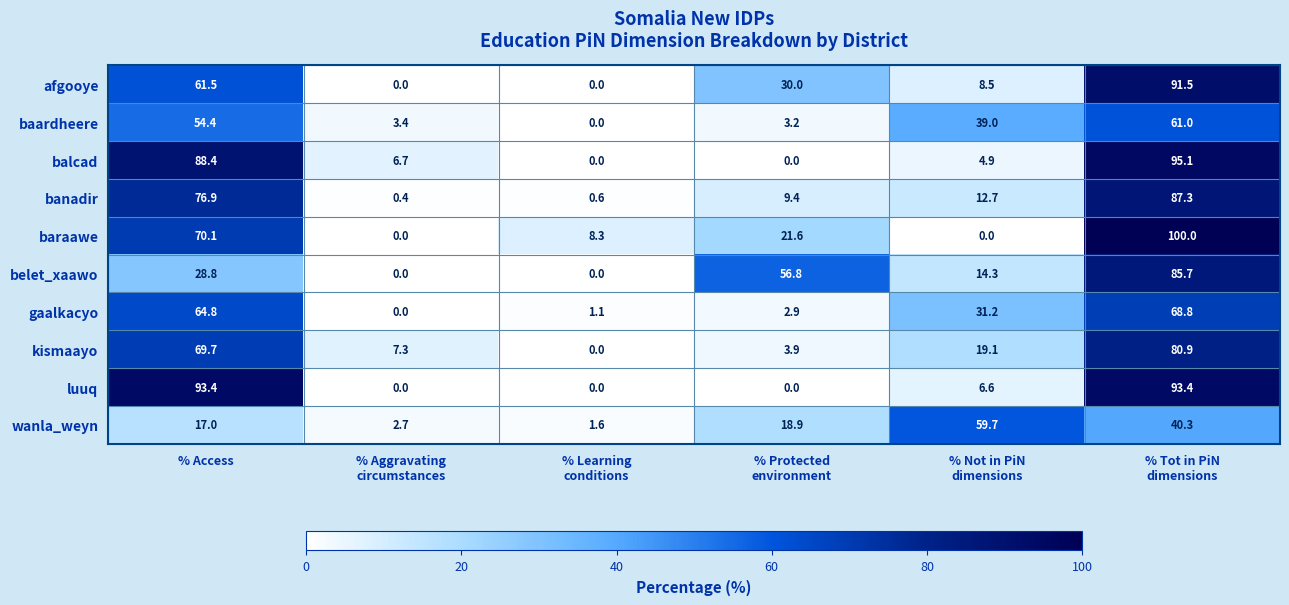

What is the difference between the highest and lowest values at % Access?

76.4